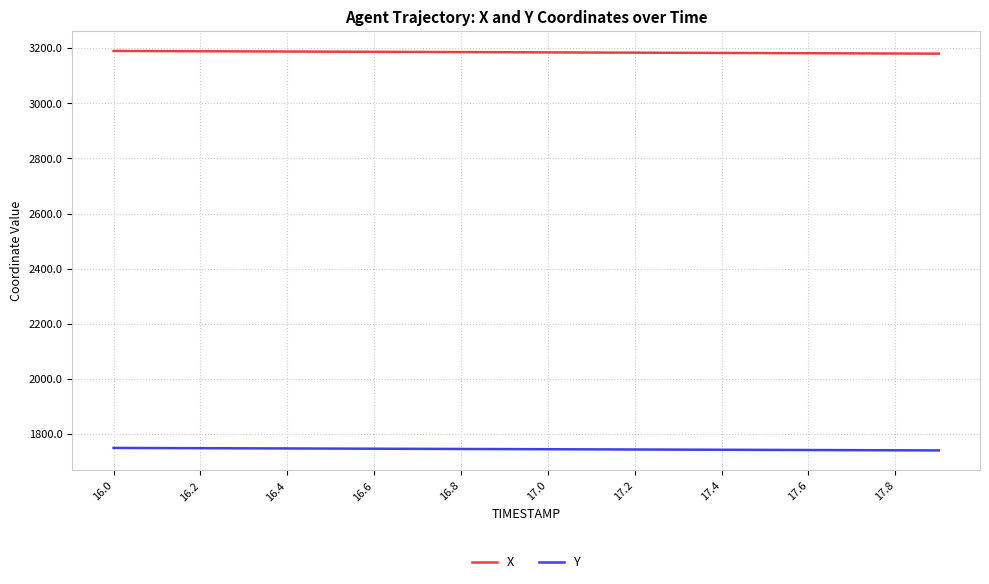

Rank the series by their average value, from lowest to highest.

Y, X